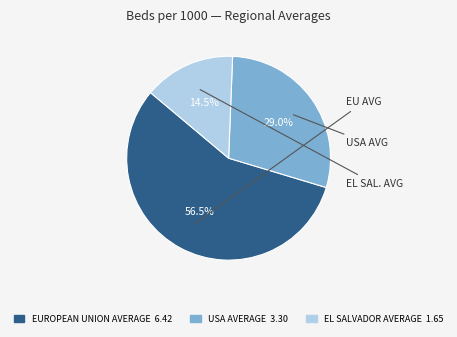

Between USA AVERAGE and EUROPEAN UNION AVERAGE, which is larger?

EUROPEAN UNION AVERAGE